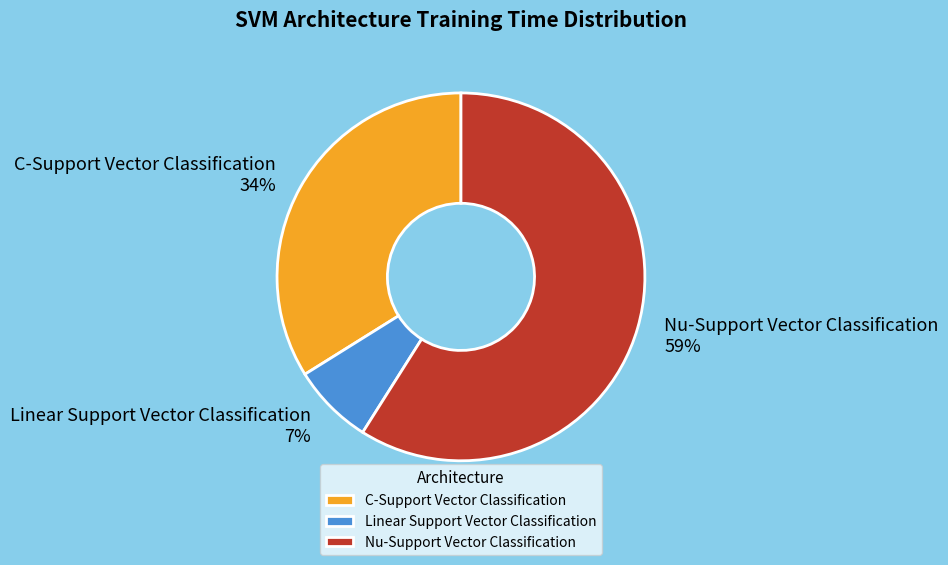

Which category accounts for the majority?

Nu-Support Vector Classification